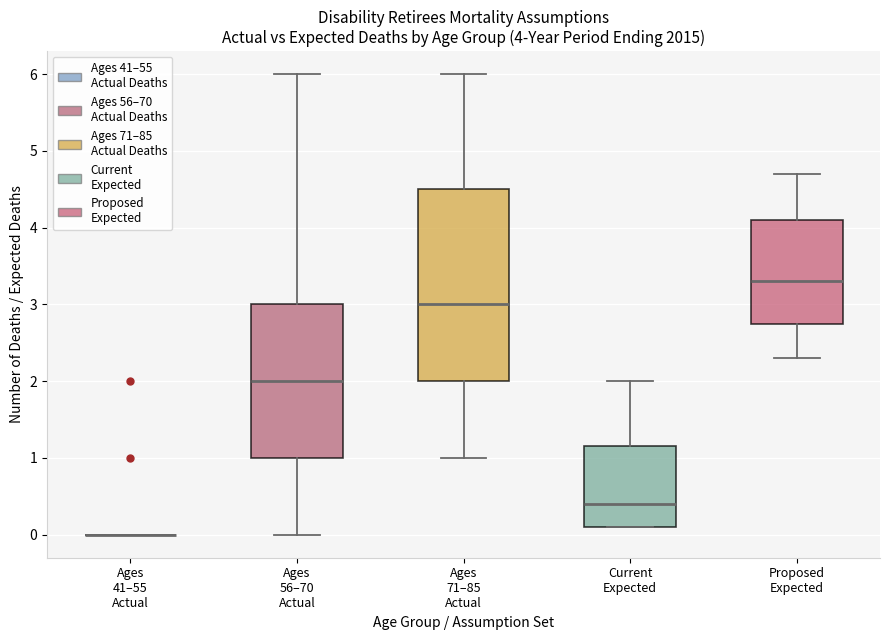

Comparing the boxes themselves (not the whiskers), which one is the tallest?

Ages 71–85 Actual